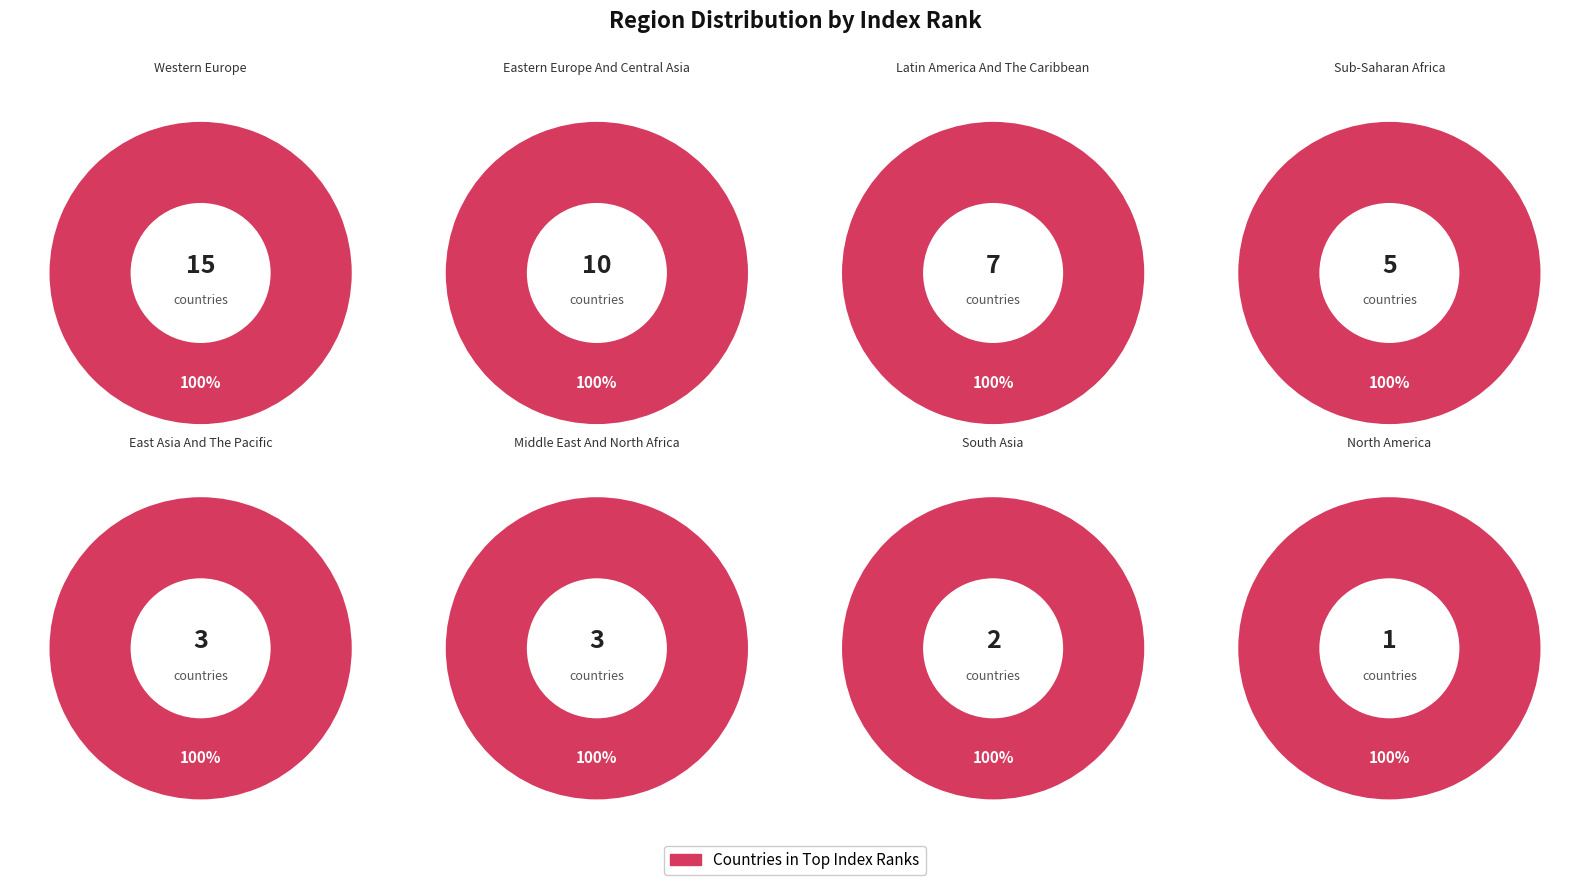

To the nearest percent, what is the combined percentage of SUB-SAHARAN AFRICA and EASTERN EUROPE AND CENTRAL ASIA?

32%